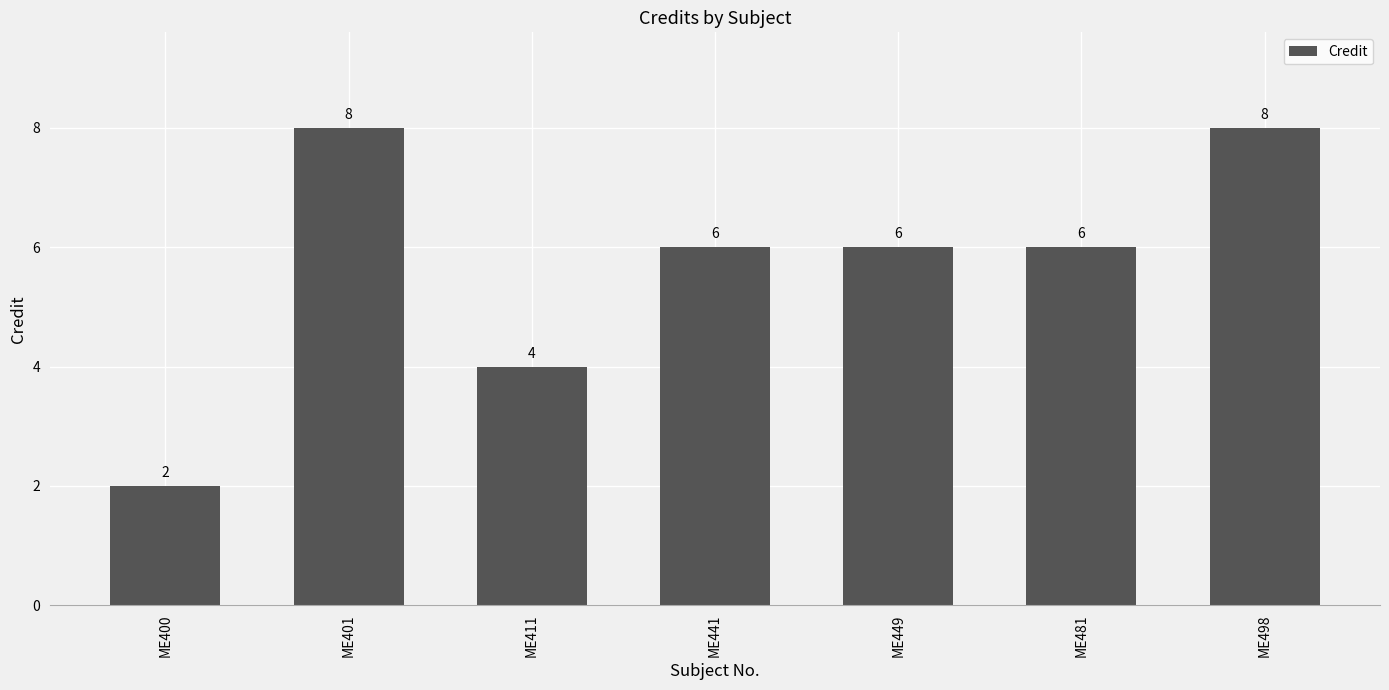

At which label is the value closest to 5?

ME411